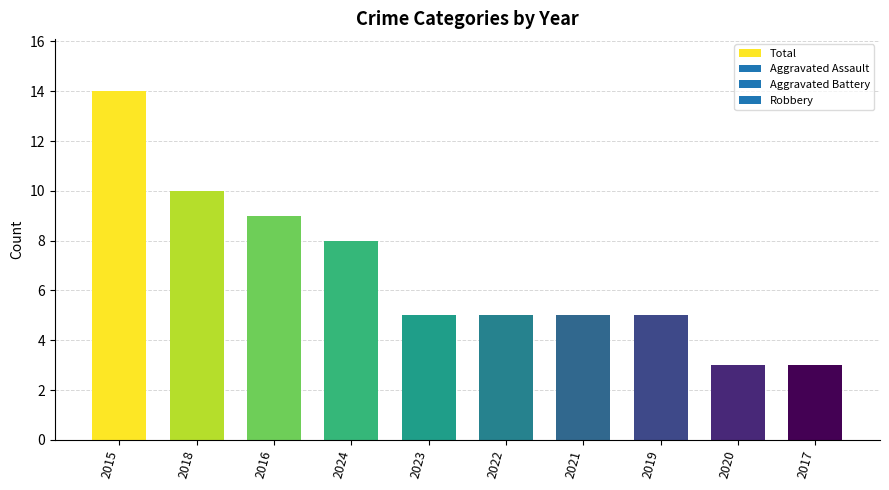

What is the difference between the maximum and minimum values?

11